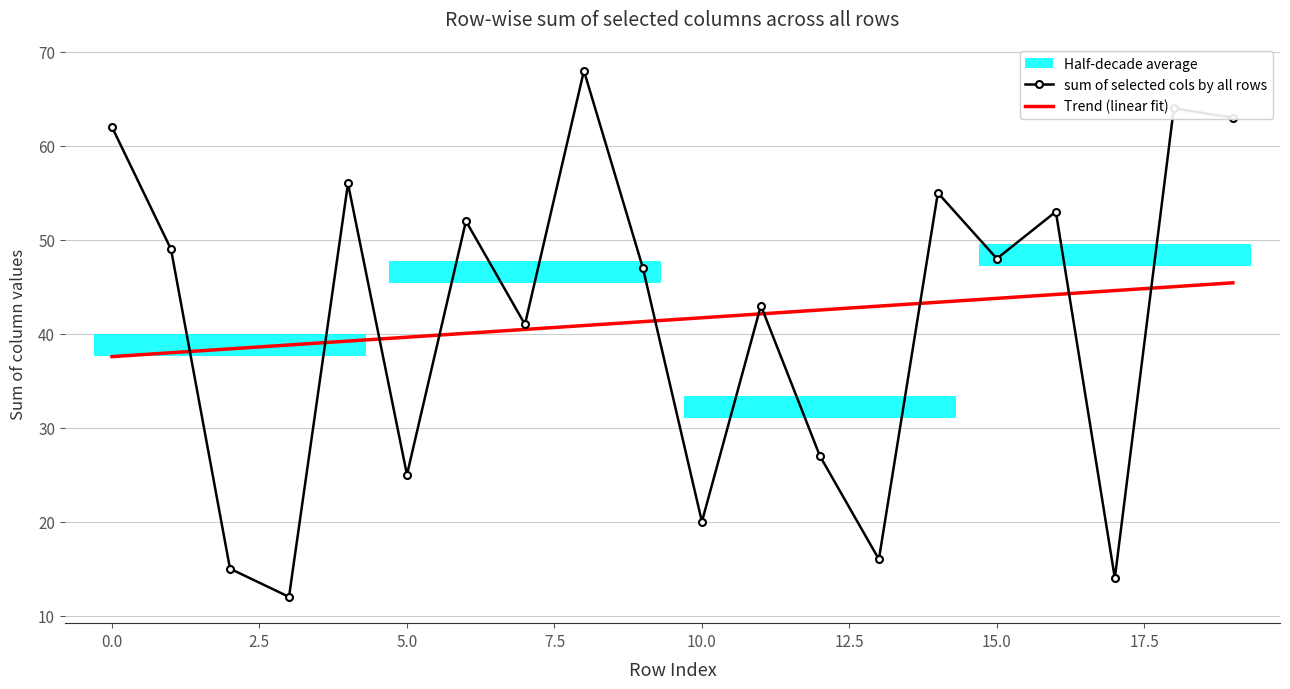

Which series ends up on top after the final intersection of sum of selected cols by all rows and Trend (linear fit)?

sum of selected cols by all rows